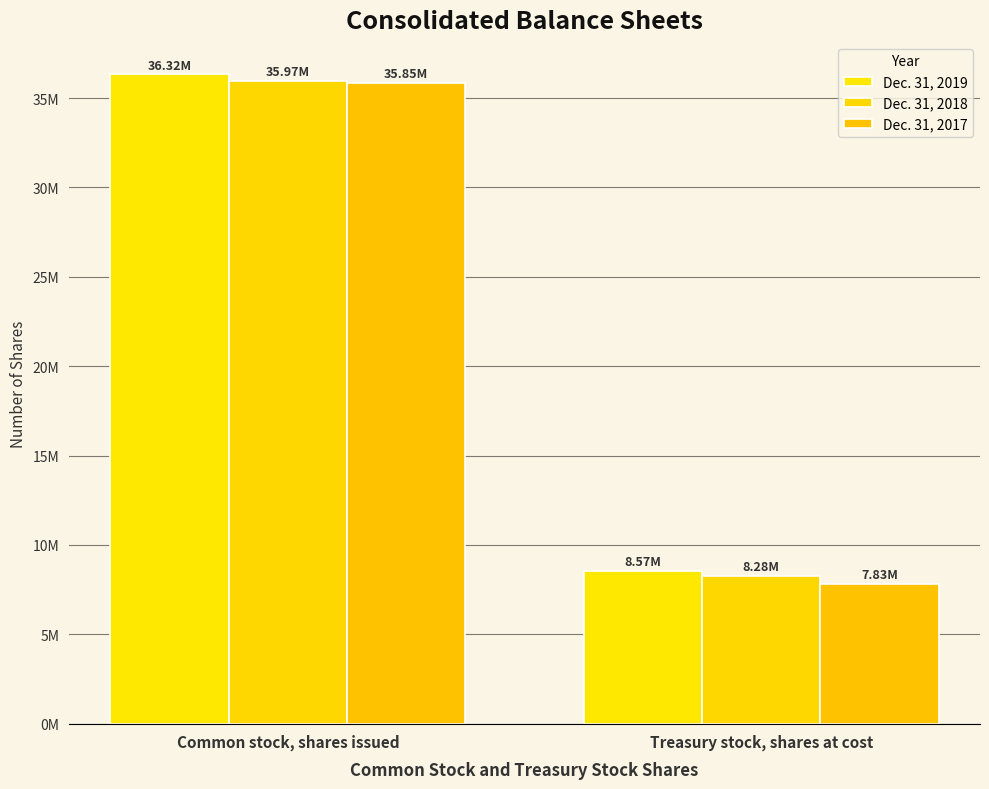

At which category does the chart reach its minimum across all series?

Treasury stock, shares at cost